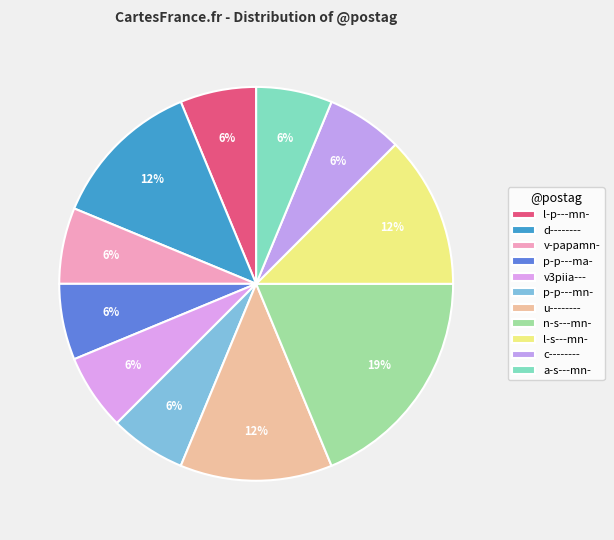

True or false: l-p---mn- accounts for 1% of the total.

False